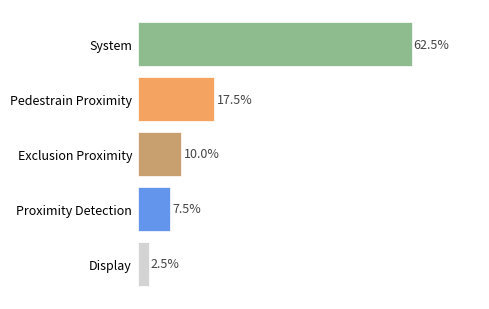

List the labels in order of value, smallest first.

Display, Proximity Detection, Exclusion Proximity, Pedestrain Proximity, System